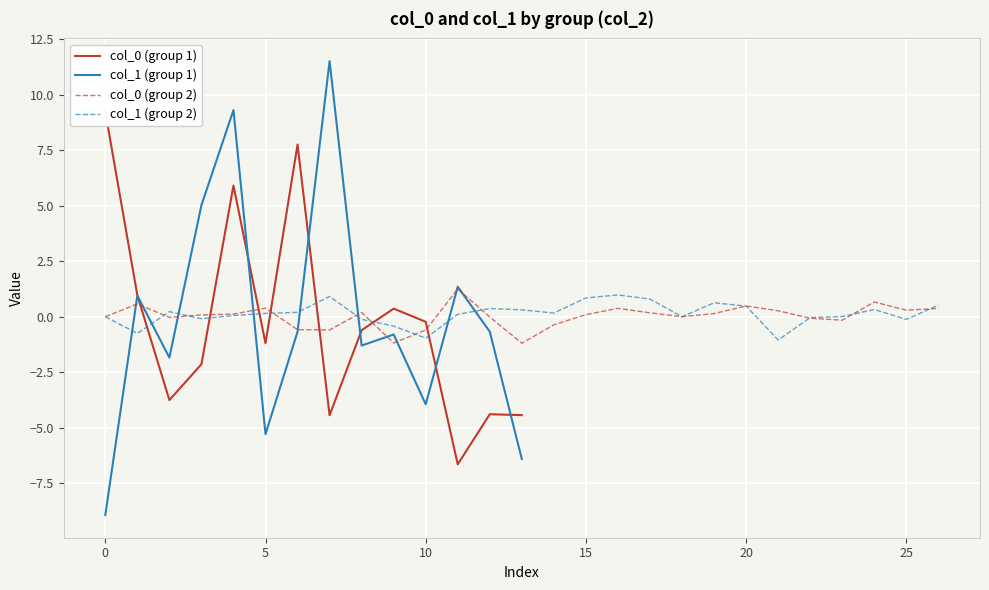

What is the difference between the highest and lowest values at 8?

0.7